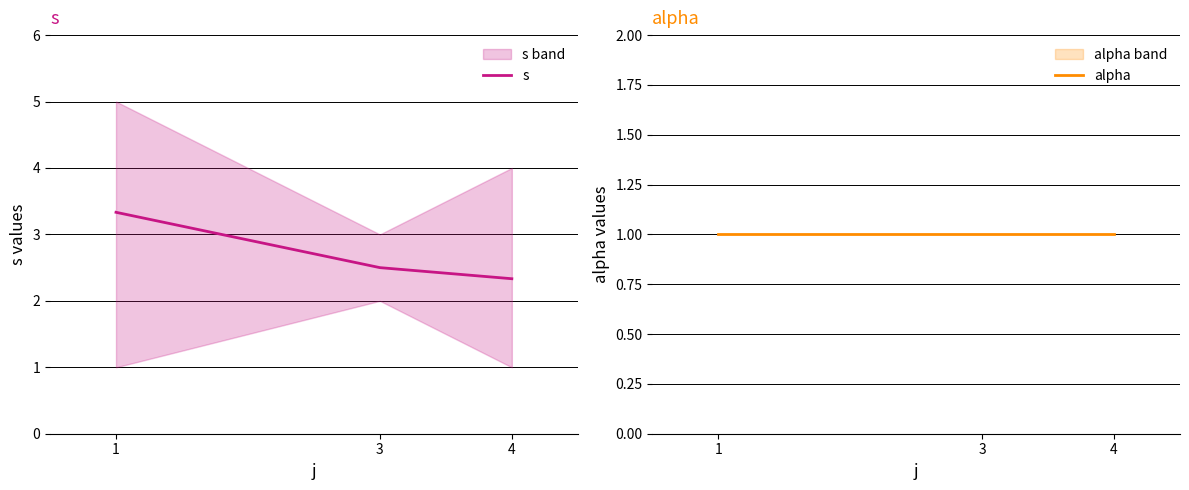

At how many categories does at least one series exceed 1?

3